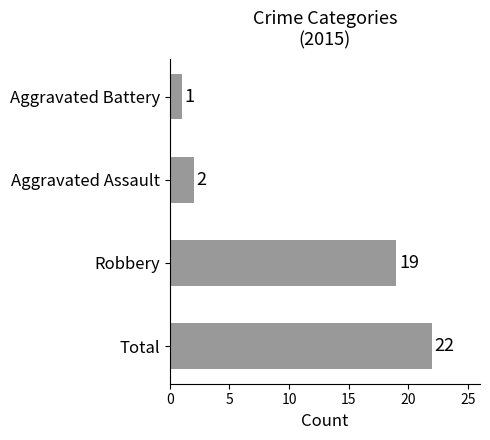

Reading top to bottom, list all the values displayed in this chart.

Aggravated Battery=1	Aggravated Assault=2	Robbery=19	Total=22